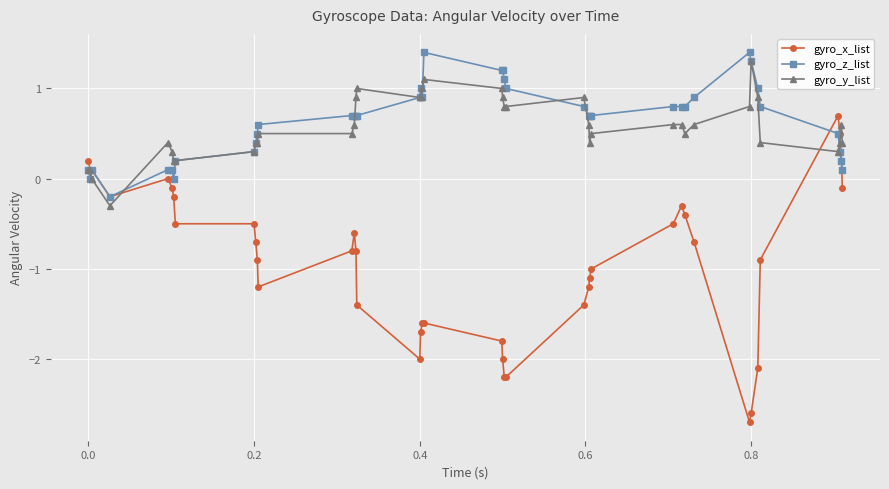

What is the greatest value displayed?

1.4